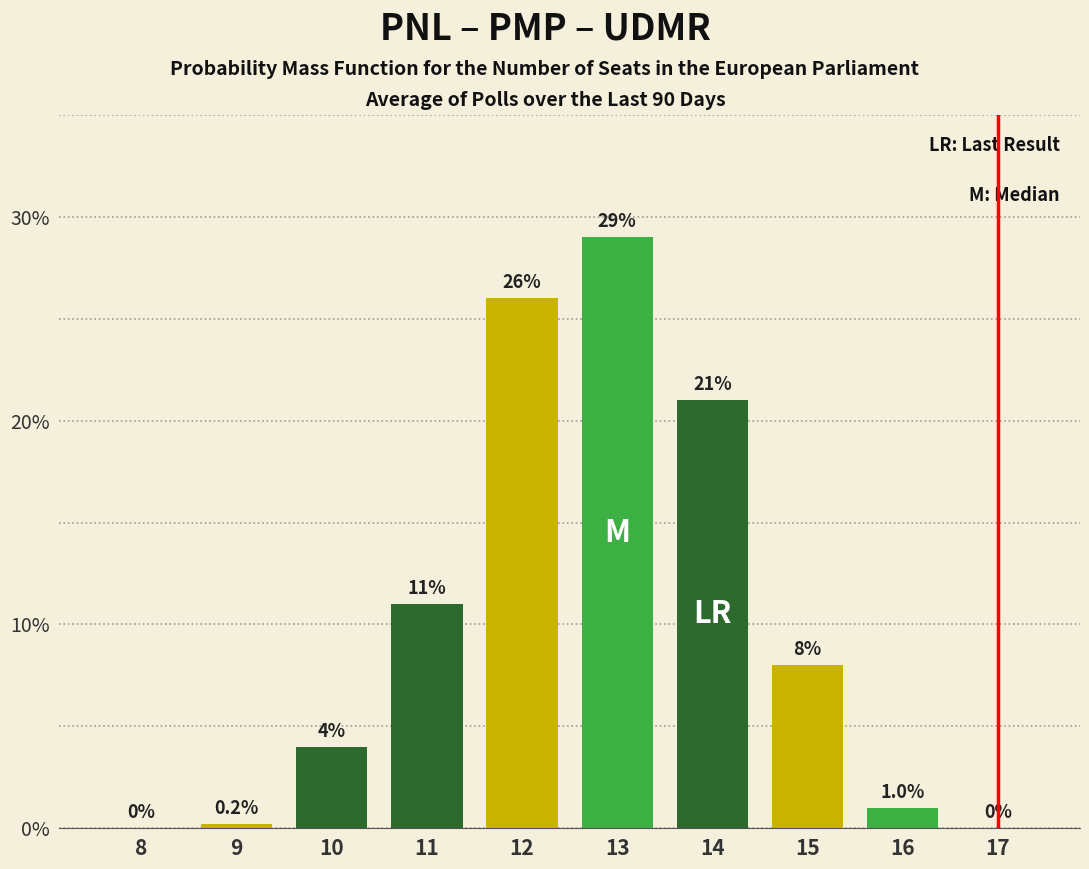

Reading left to right, list all the values displayed in this chart.

8=0.0	9=0.2	10=4.0	11=11.0	12=26.0	13=29.0	14=21.0	15=8.0	16=1.0	17=0.0